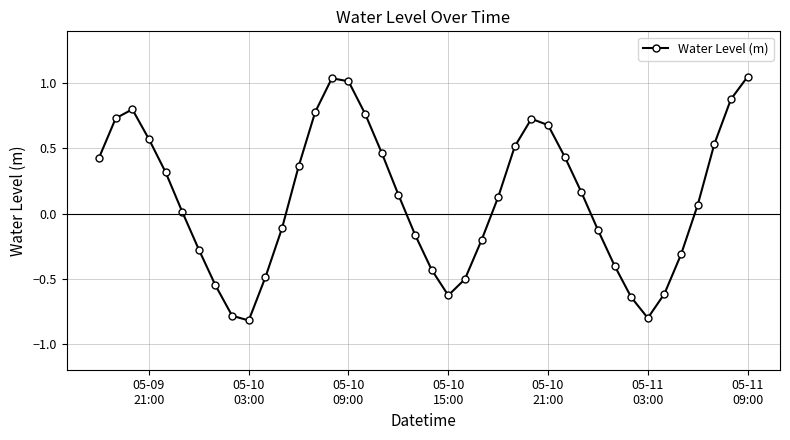

What is the difference between the maximum and minimum values?

1.9